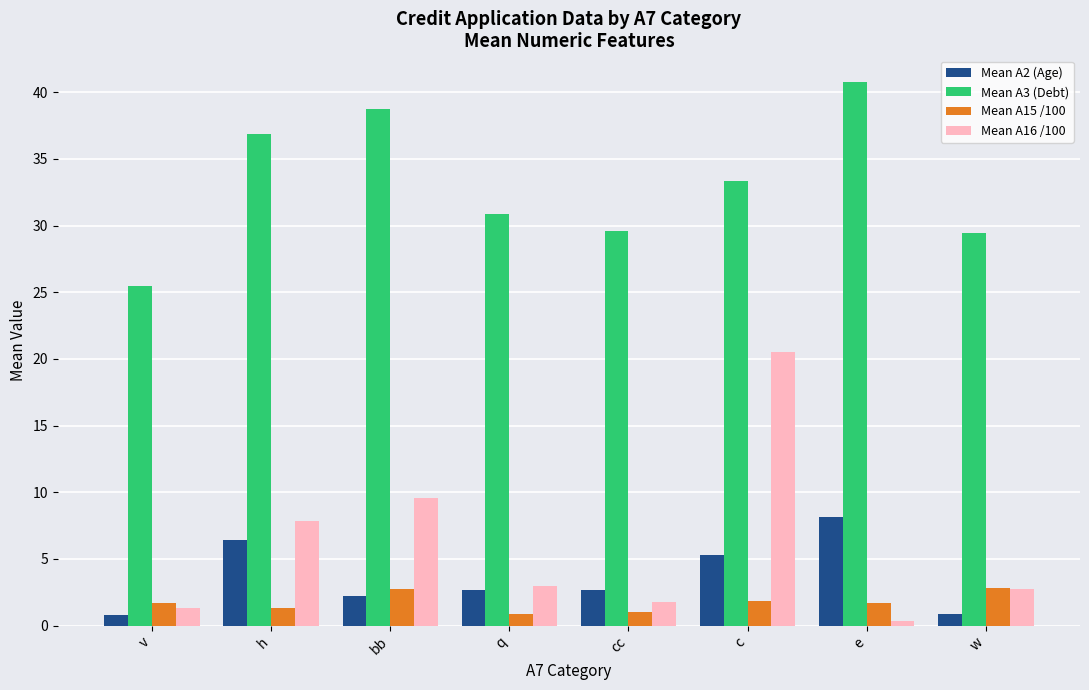

What are all the series names shown in the legend?

Mean A2 (Age), Mean A3 (Debt), Mean A15 /100, Mean A16 /100